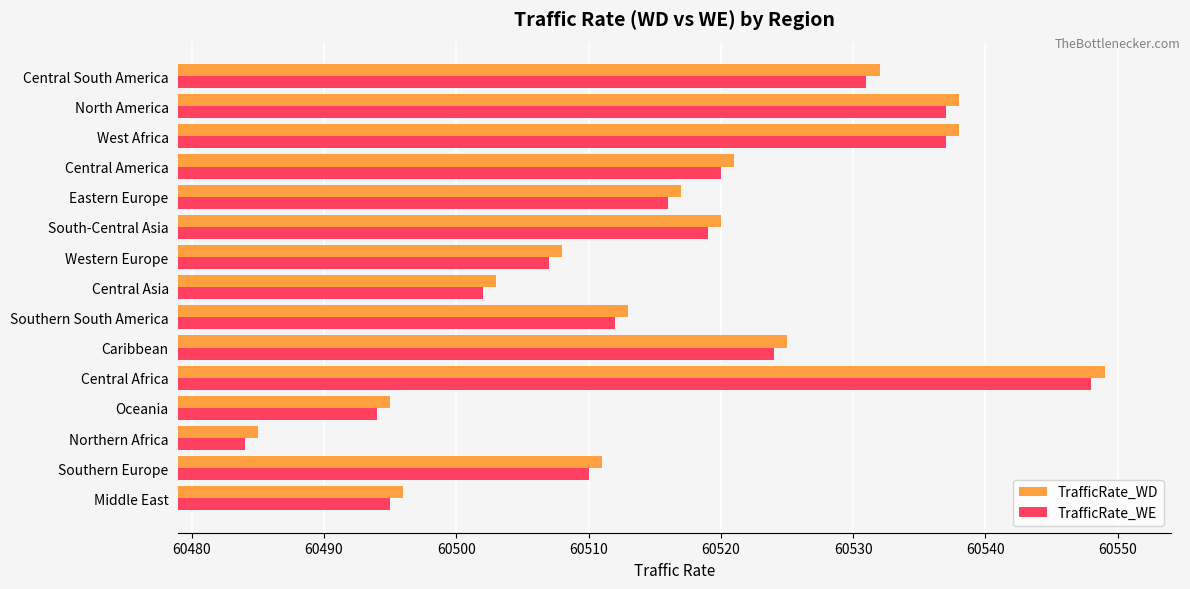

Is the value of TrafficRate_WE at Southern South America greater than the value of TrafficRate_WD at West Africa?

No